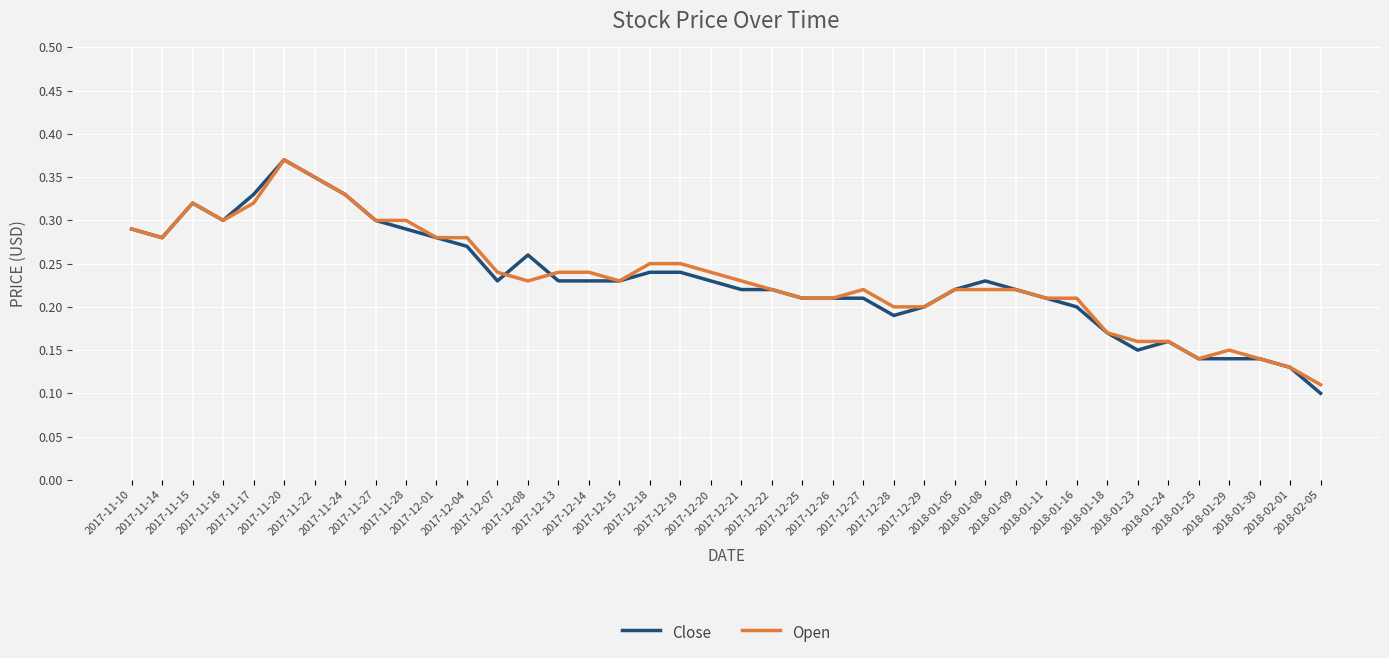

Which series has the largest range (max minus min)?

Close